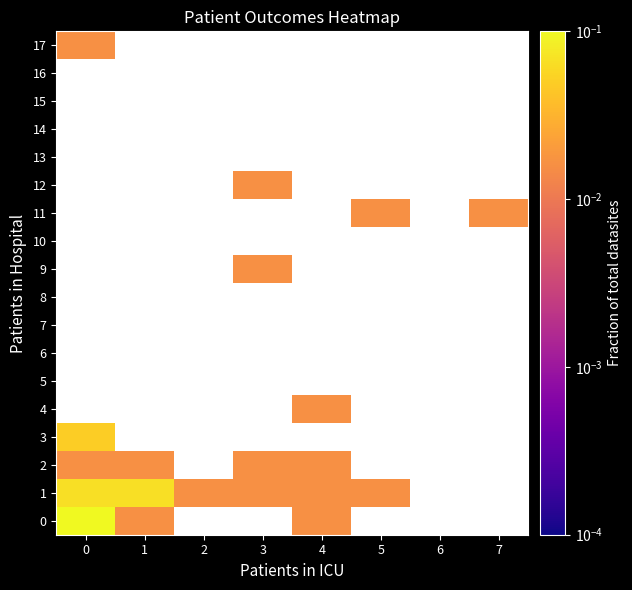

Rank the categories by 1 value from lowest to highest.

6, 7, 2, 3, 4, 5, 0, 1